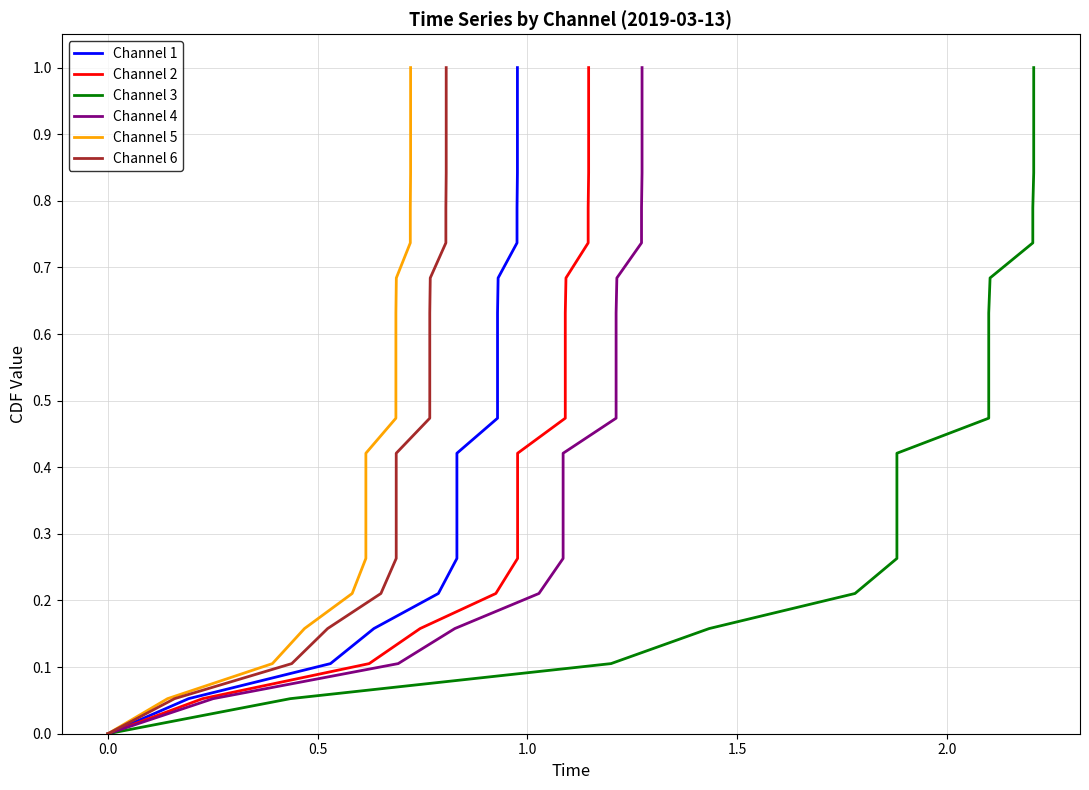

What is the maximum value shown in the chart?

1.0